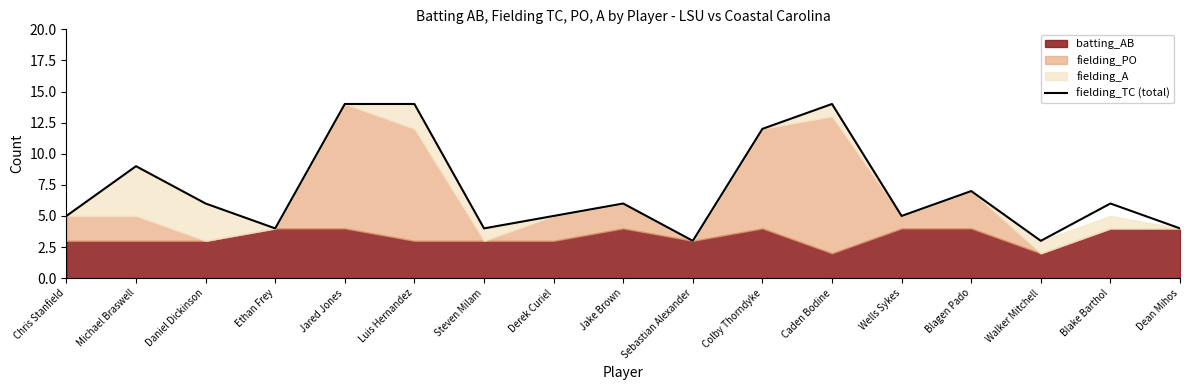

Reading left to right, list all the values displayed in this chart.

Chris Stanfield=5	Michael Braswell=9	Daniel Dickinson=6	Ethan Frey=4	Jared Jones=14	Luis Hernandez=14	Steven Milam=4	Derek Curiel=5	Jake Brown=6	Sebastian Alexander=3	Colby Thorndyke=12	Caden Bodine=14	Wells Sykes=5	Blagen Pado=7	Walker Mitchell=3	Blake Barthol=6	Dean Mihos=4